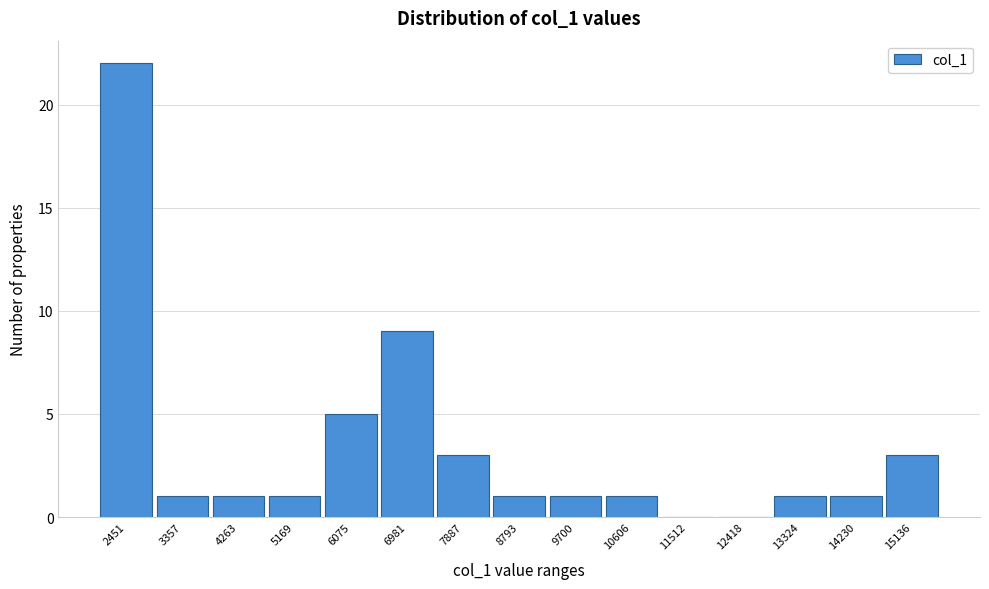

Reading right to left, transcribe all the data shown in this chart.

15136=3	14230=1	13324=1	12418=0	11512=0	10606=1	9700=1	8793=1	7887=3	6981=9	6075=5	5169=1	4263=1	3357=1	2451=22